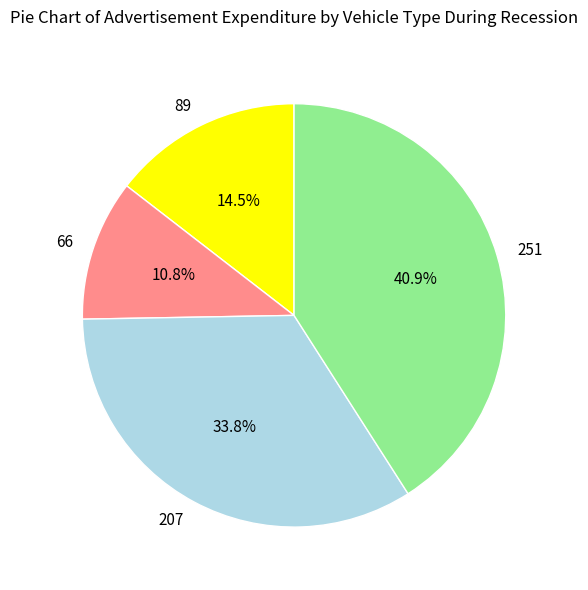

Between 207 and 251, which is larger?

251